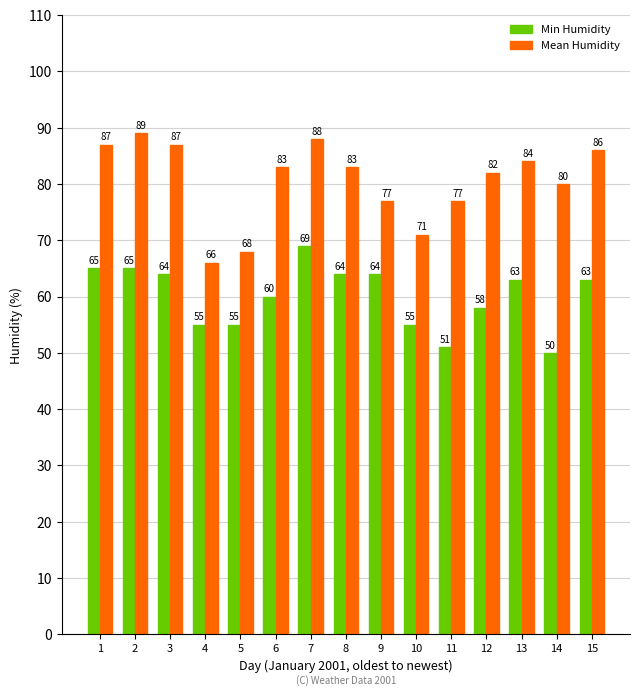

Between 2 and 14, which series saw the biggest shift?

Min Humidity